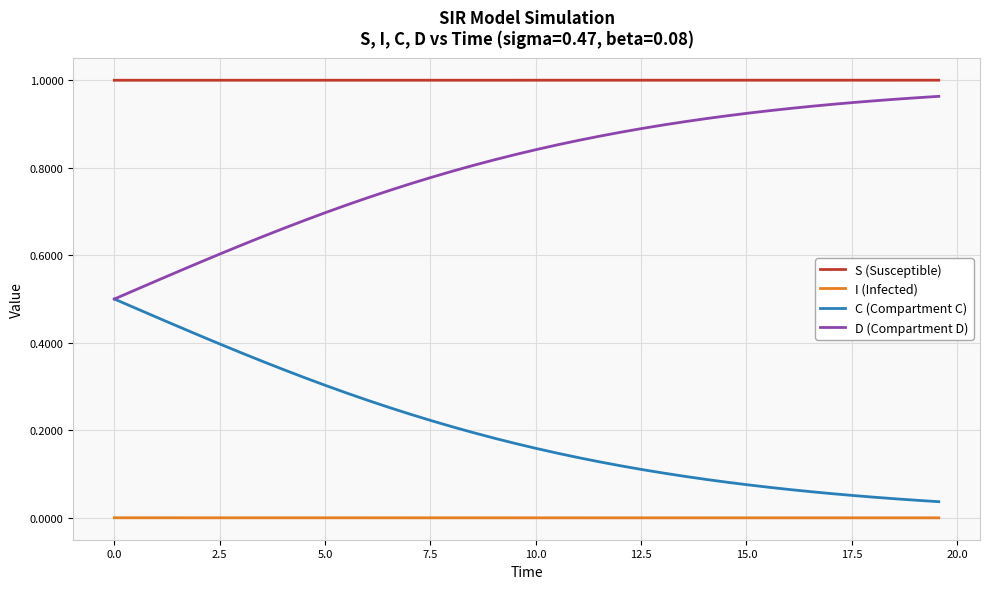

What are all the series names shown in the legend?

S (Susceptible), I (Infected), C (Compartment C), D (Compartment D)